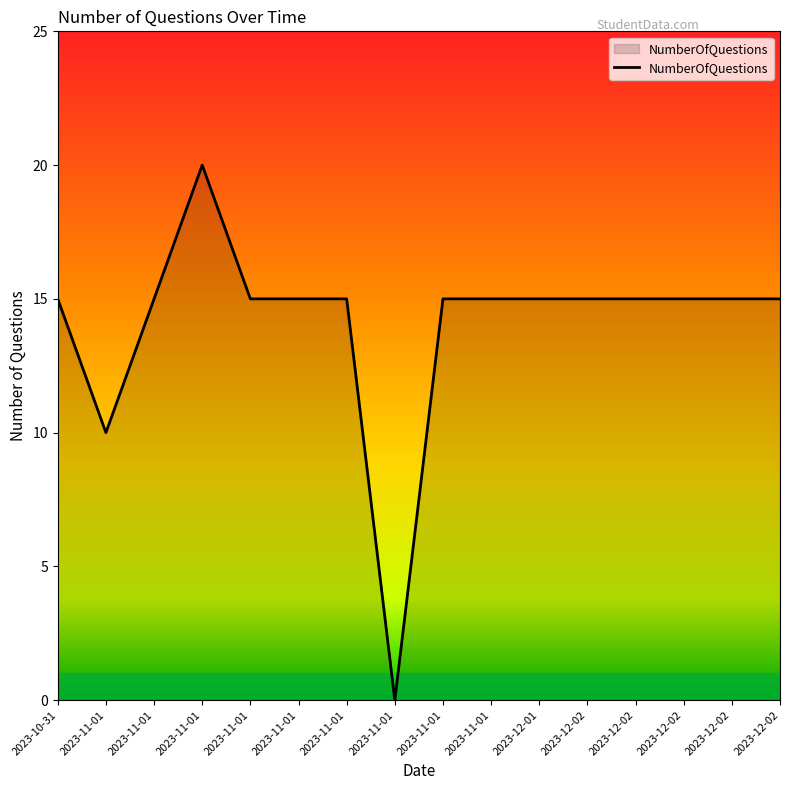

Rank the categories by value from lowest to highest.

2023-11-01, 2023-11-01, 2023-10-31, 2023-11-01, 2023-11-01, 2023-11-01, 2023-11-01, 2023-11-01, 2023-11-01, 2023-12-01, 2023-12-02, 2023-12-02, 2023-12-02, 2023-12-02, 2023-12-02, 2023-11-01